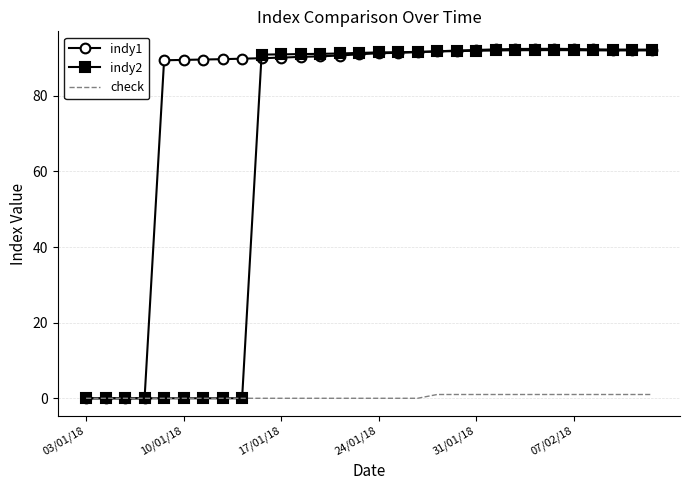

Which series has the largest total across all categories?

indy1